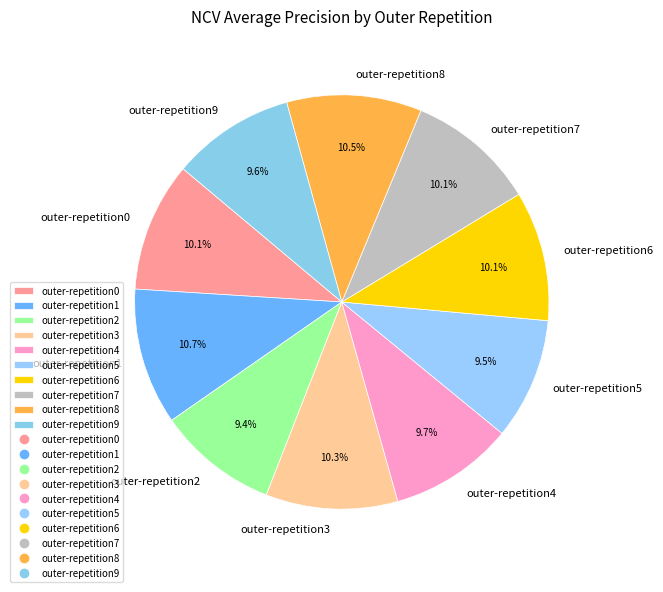

Combined, what portion of the pie is outer-repetition8 and outer-repetition5?

20.0%